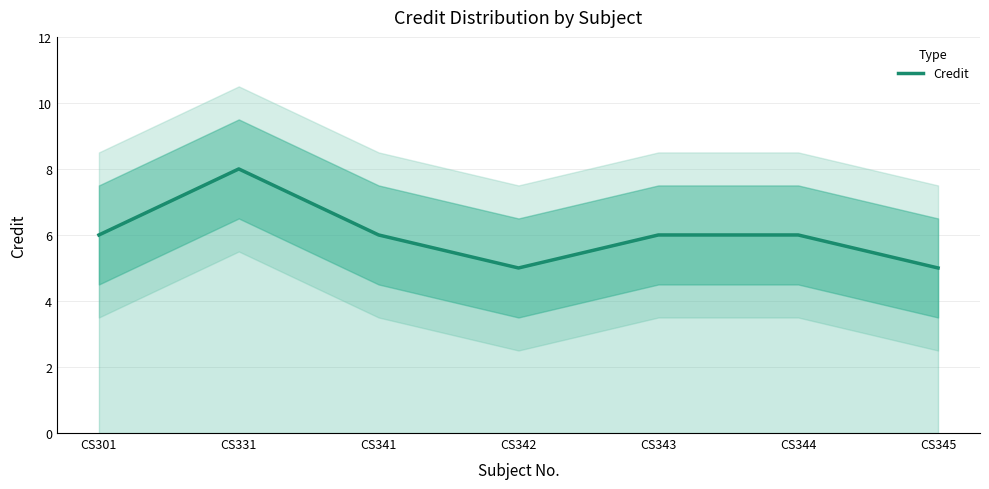

What is the smallest value displayed?

5